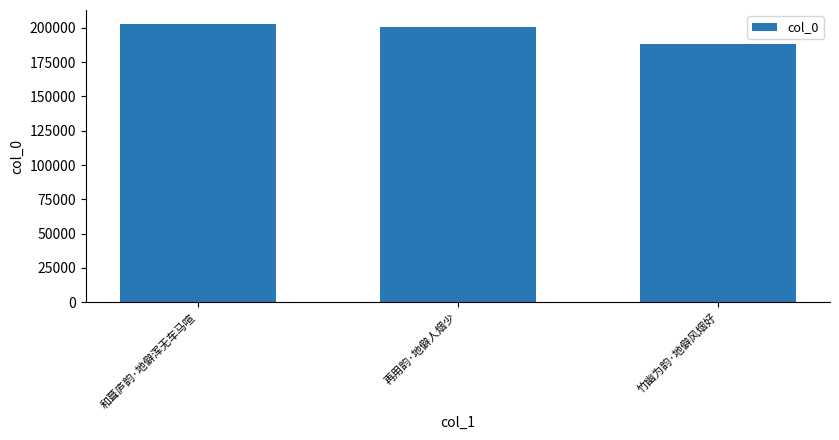

What is the change in value from 和葺庐韵·地僻浑无车马喧 to 竹幽为韵·地僻风烟好?

-14979